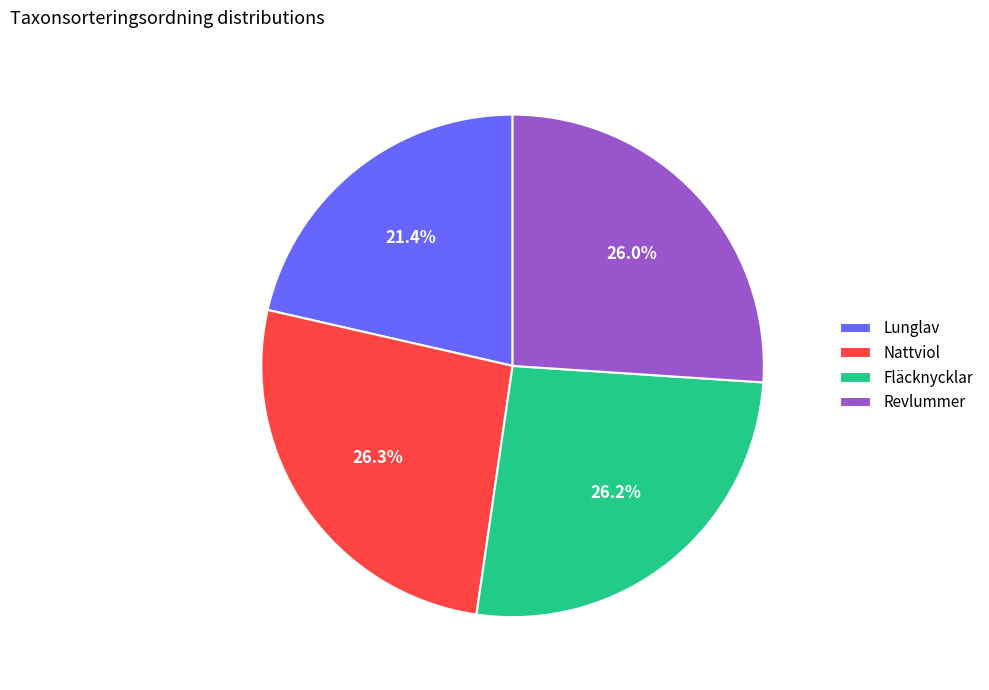

To the nearest percent, what is the difference between the largest and smallest slice percentages?

5%